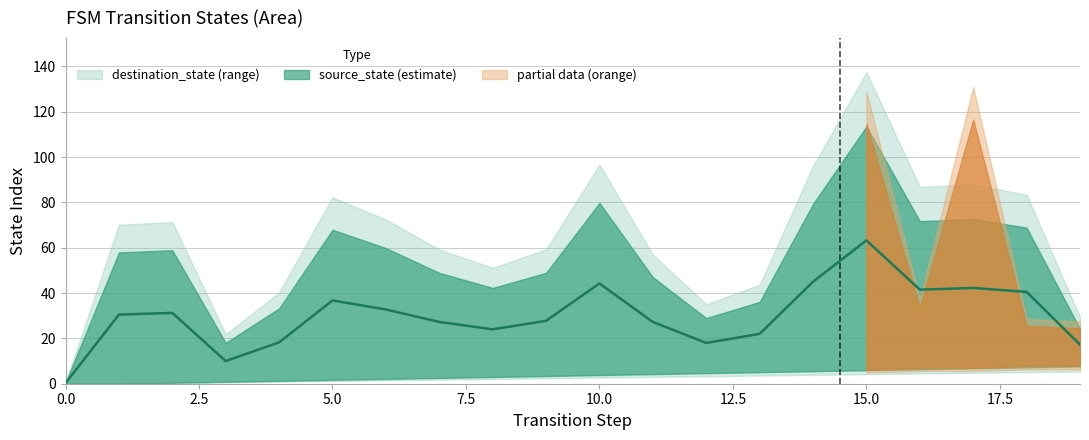

True or false: destination_state and source_state cross at least once.

False